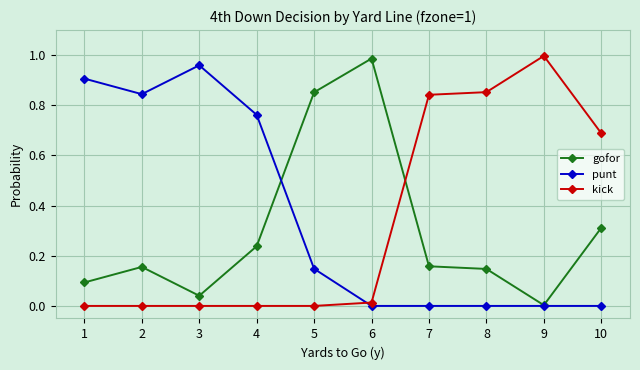

True or false: gofor has a value of 0.4 at 10.

False